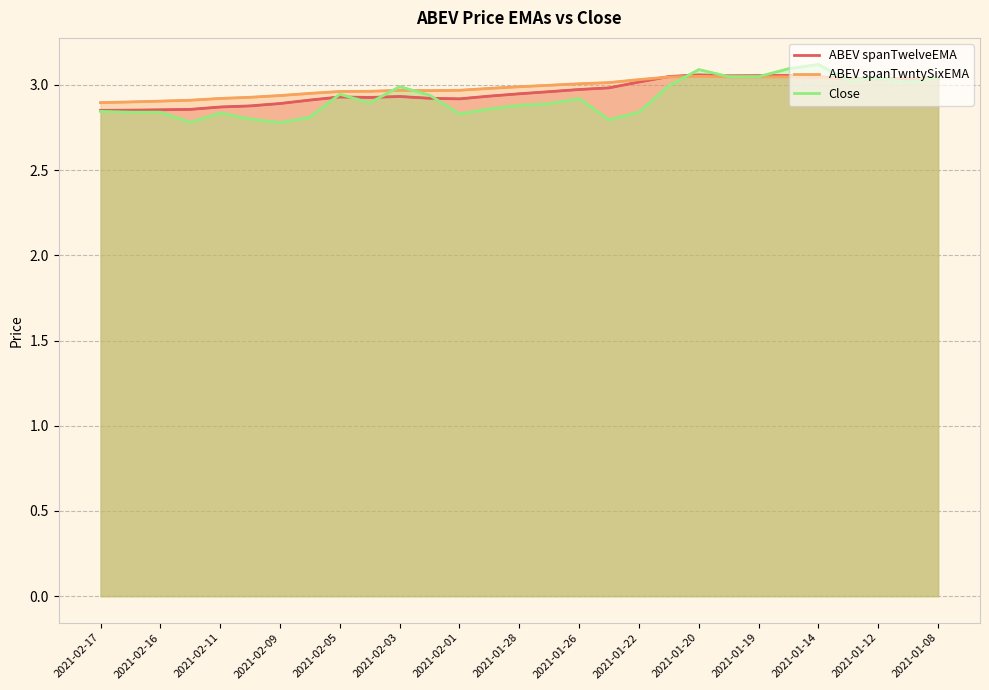

Rank the series by their average value, from highest to lowest.

ABEV spanTwntySixEMA, ABEV spanTwelveEMA, Close